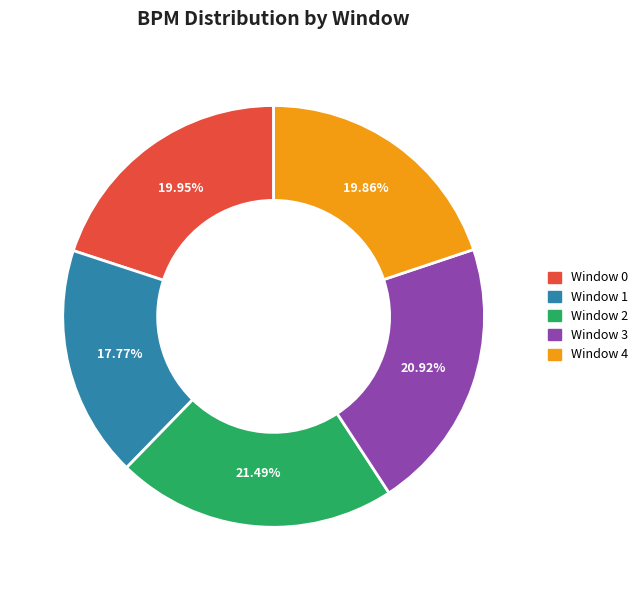

To the nearest percent, what percentage of the pie is Window 0?

20%